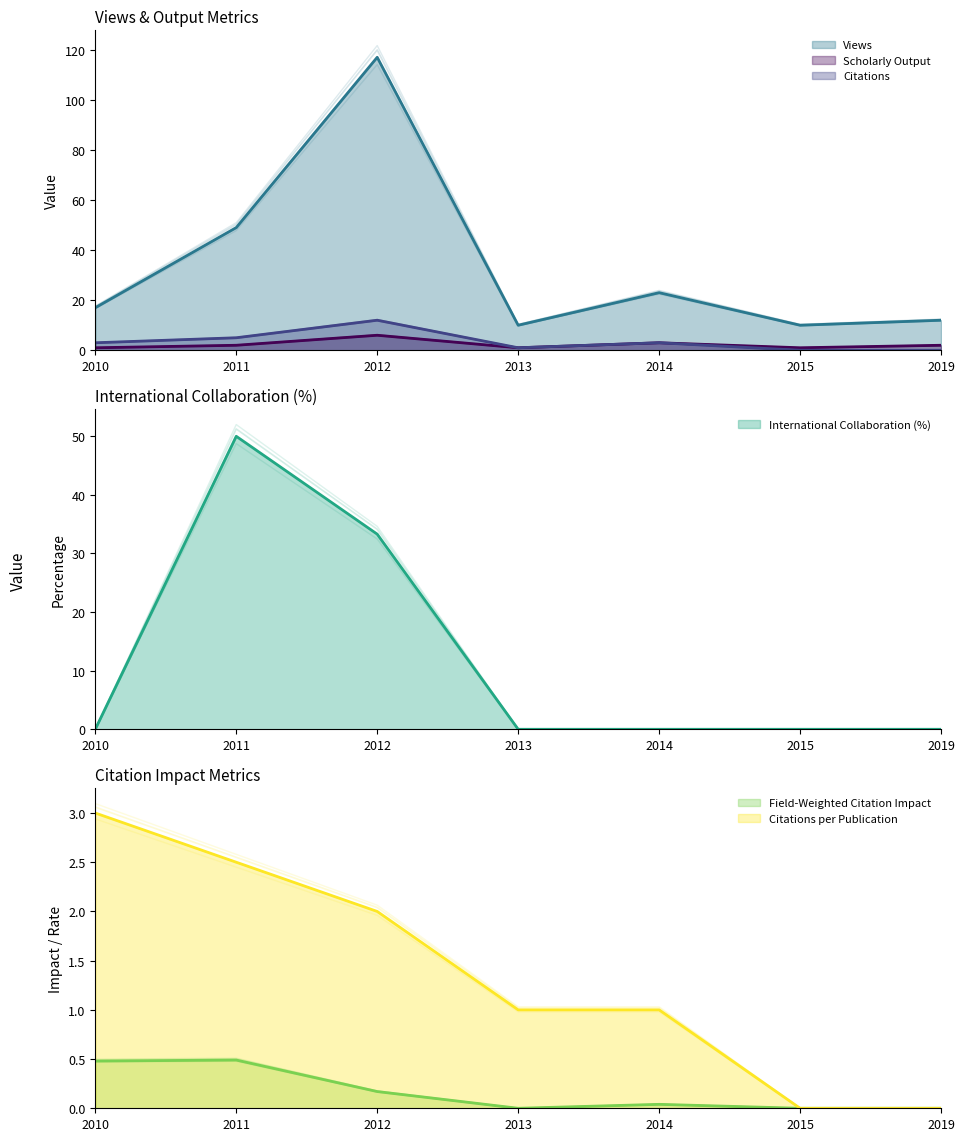

Is the value of Scholarly Output at 2014 greater than the value of Views at 2014?

No